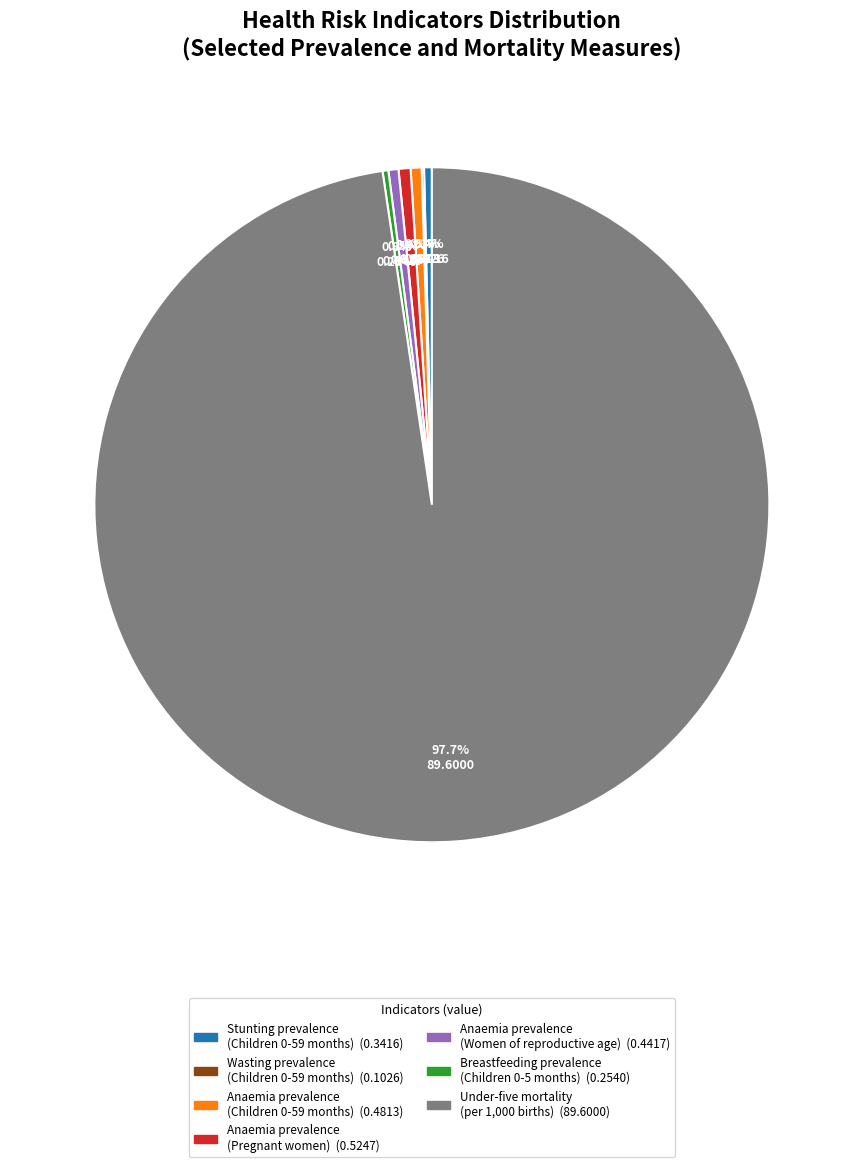

How much of the chart is everything except Anaemia prevalence (Children 0-59 months)?

99.5%